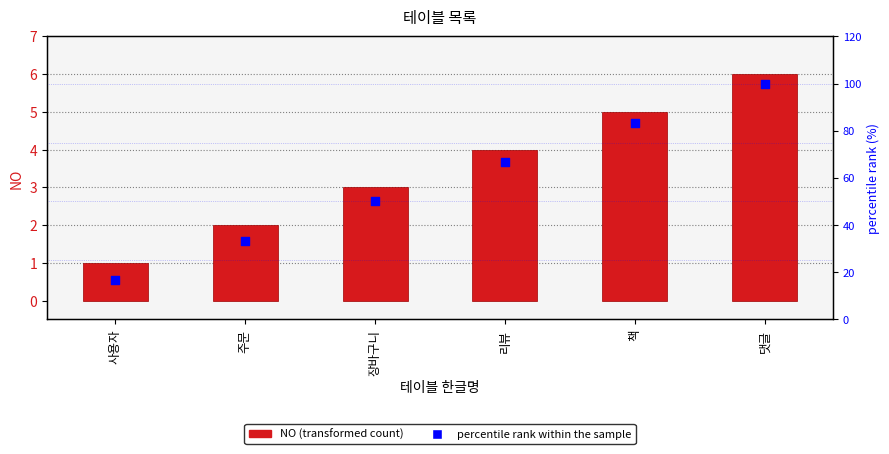

Which series has the largest Y range (max minus min)?

percentile rank within the sample